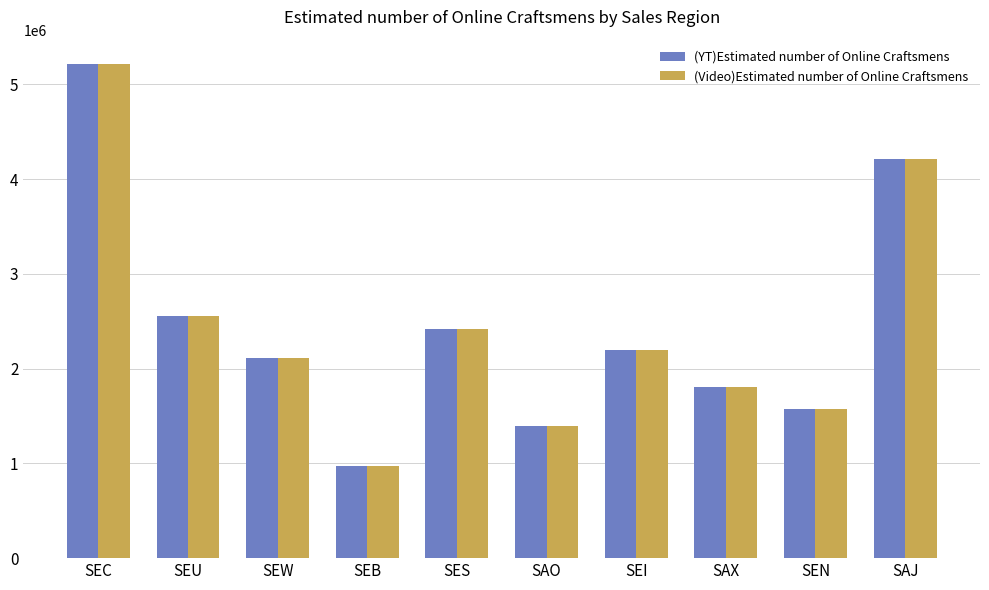

True or false: (YT)Estimated number of Online Craftsmens has a value of 843881 at SEI.

False